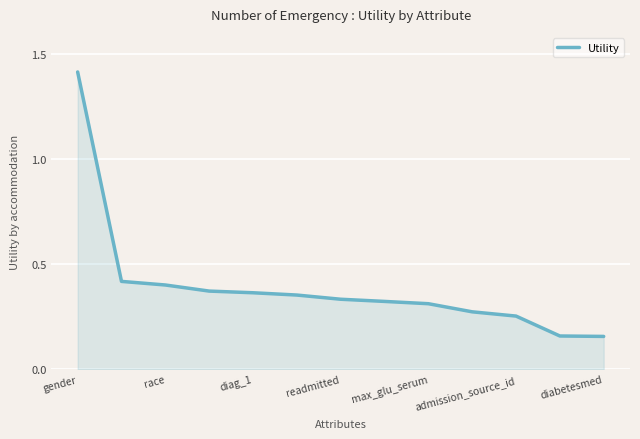

What is the maximum value shown in the chart?

1.4